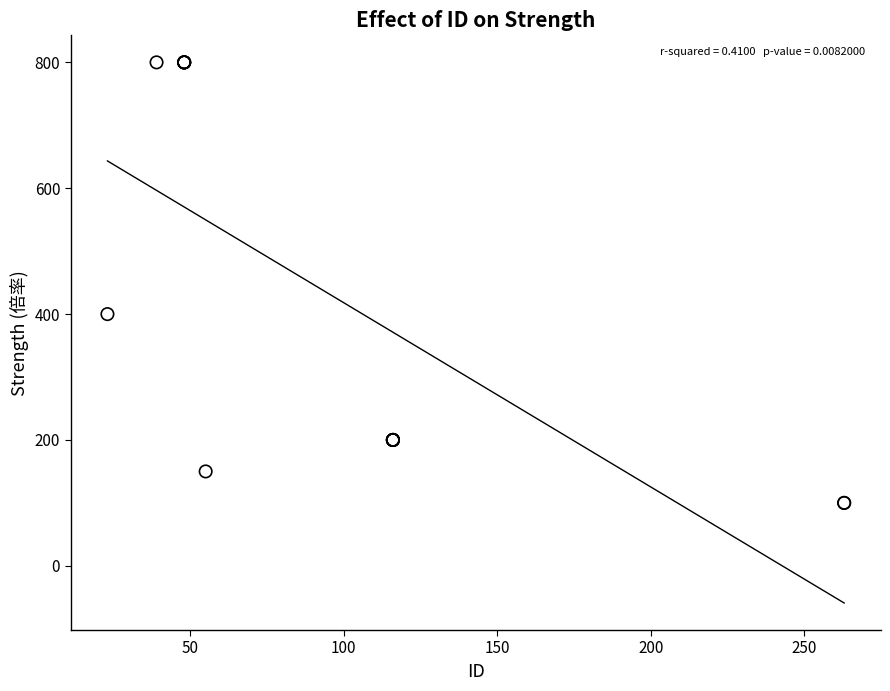

What Y value in the scatter plot is closest to 450?

400